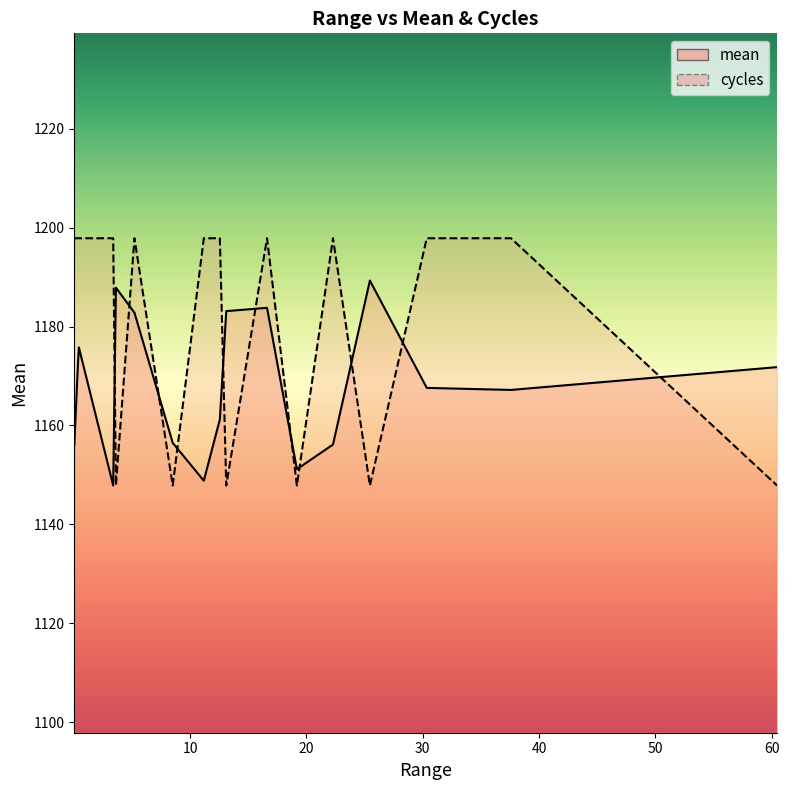

The mean series shows 1685.9 at 0.0292. True or false?

False